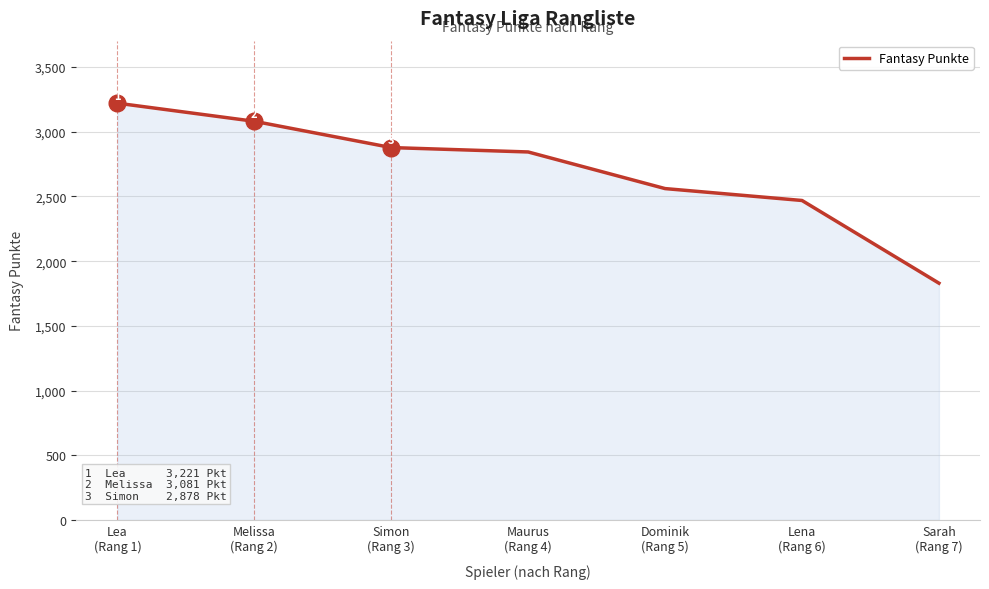

True or false: the data has more than 0 interior local peaks.

False